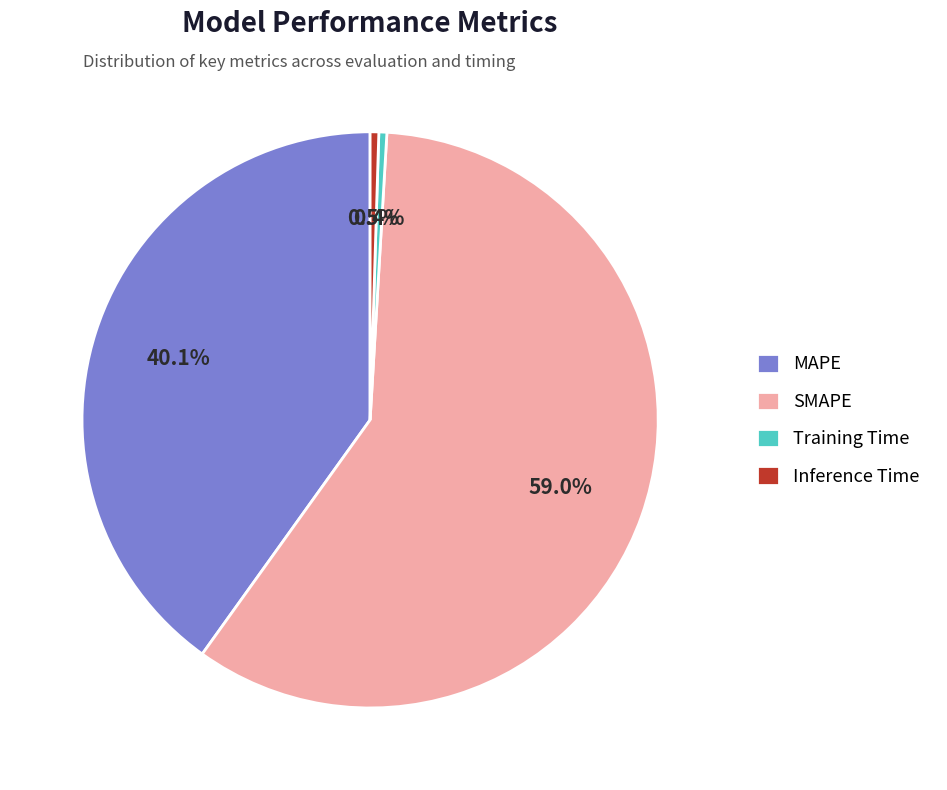

How much of the chart is everything except Training Time?

99.6%